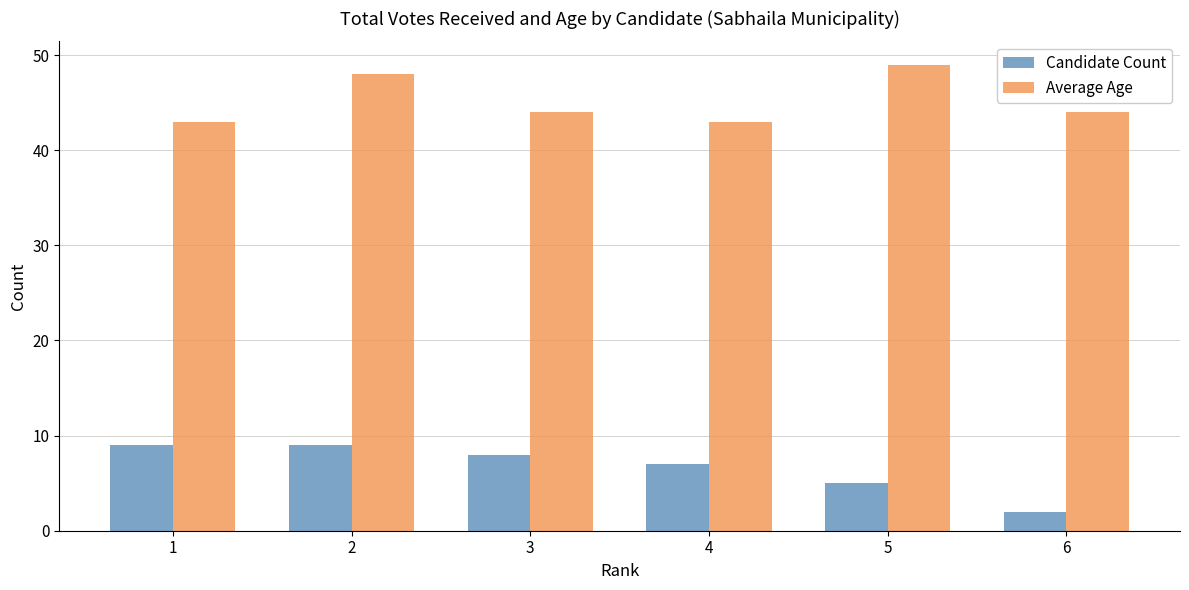

The value of Candidate Count at 1 is 3. True or false?

False